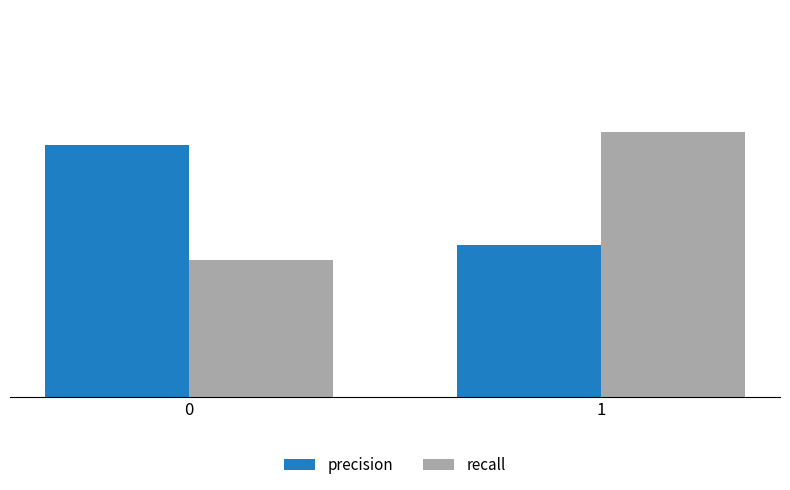

At how many categories does at least one series exceed 0?

2